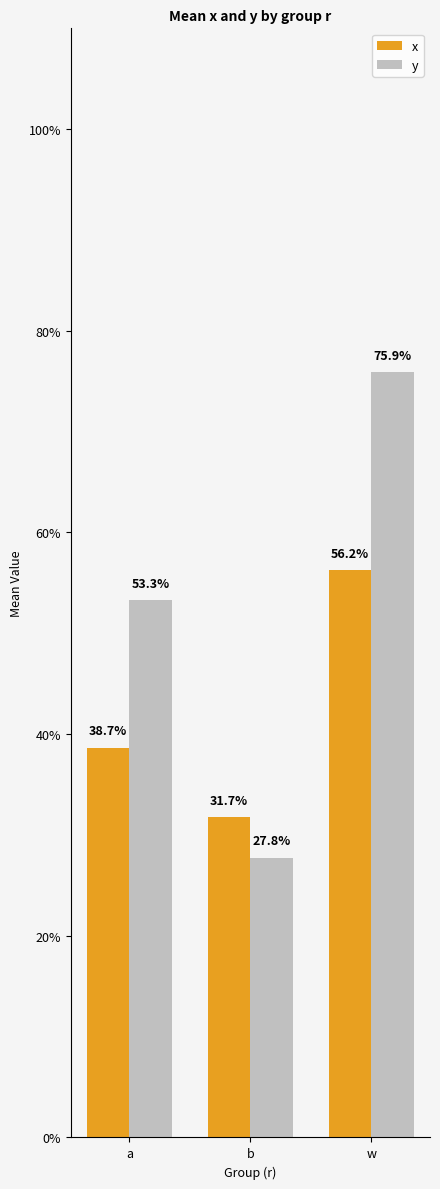

What are all the series names shown in the legend?

x, y